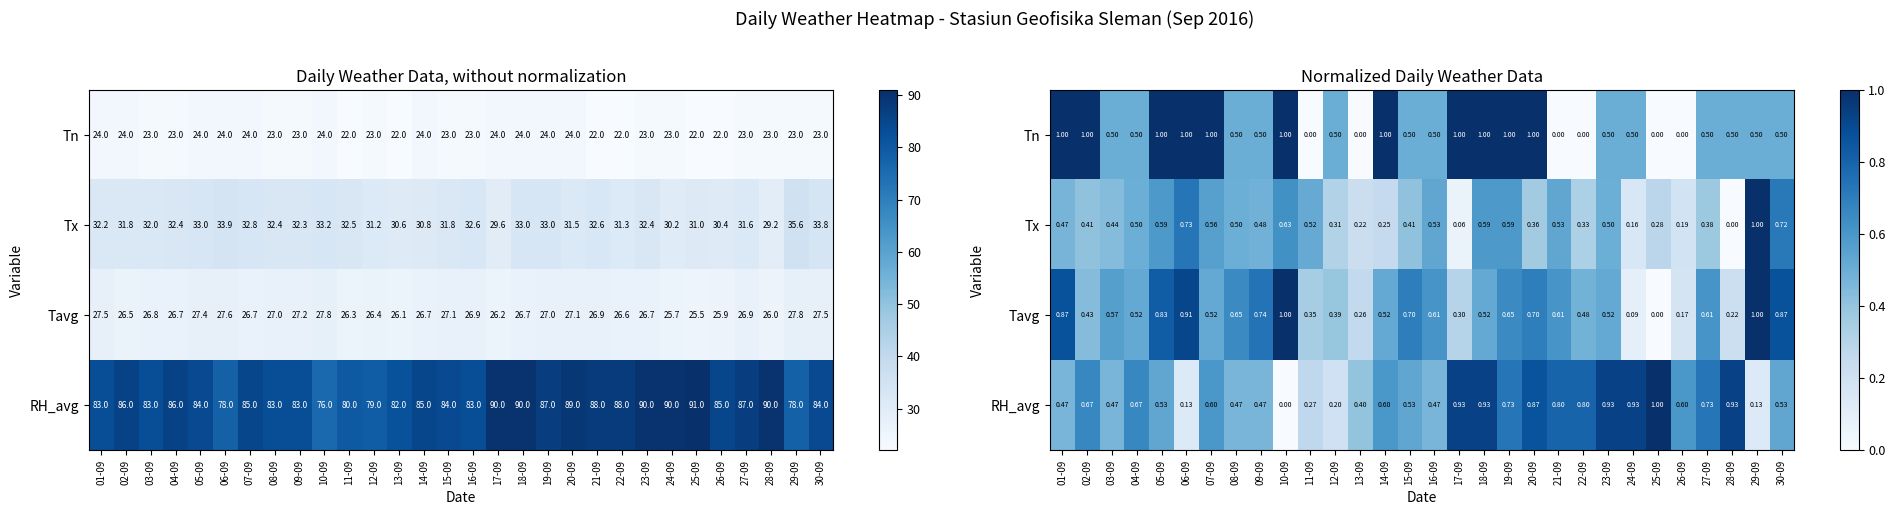

How many positive values does the Tn series have?

24